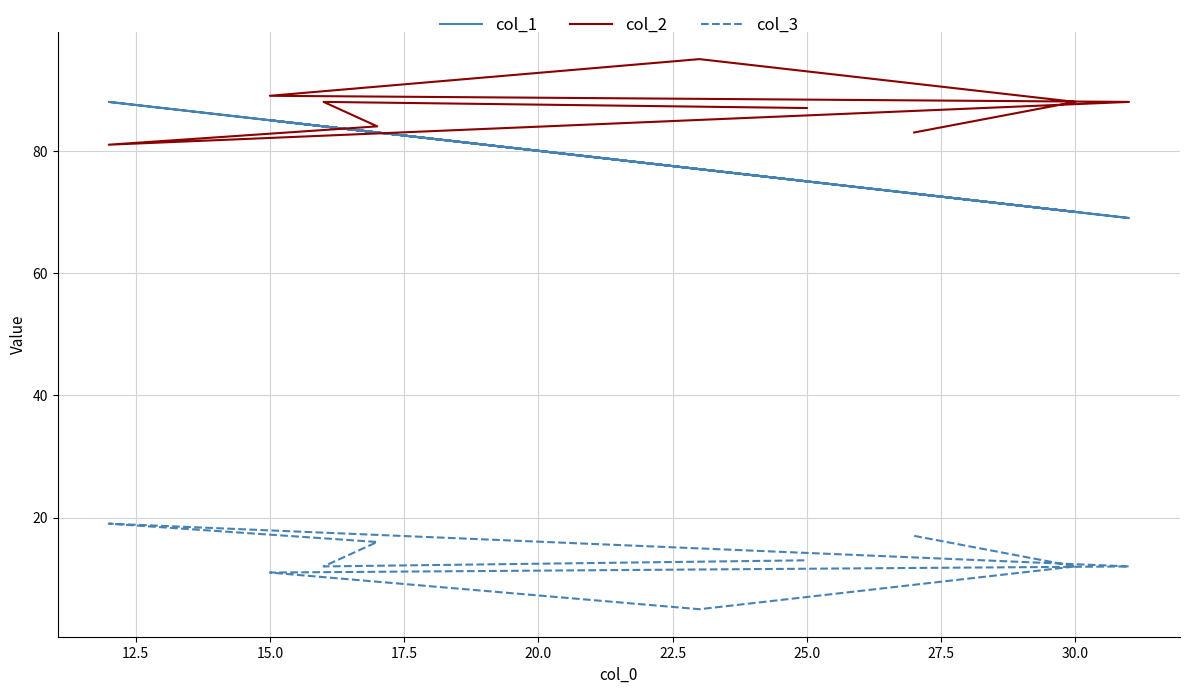

The value of col_2 at 22.5 is 45. True or false?

False